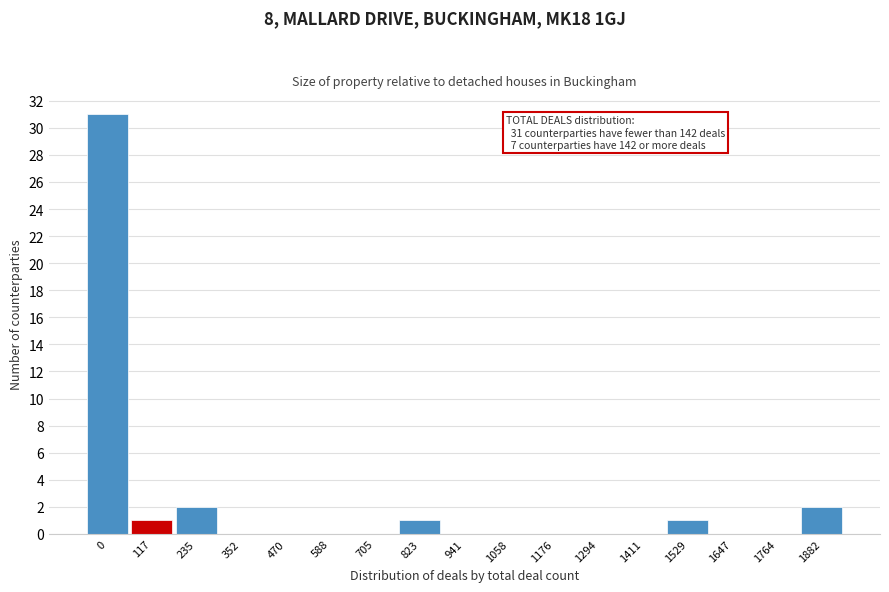

Reading right to left, transcribe all the data shown in this chart.

1882=2	1764=0	1647=0	1529=1	1411=0	1294=0	1176=0	1058=0	941=0	823=1	705=0	588=0	470=0	352=0	235=2	117=1	0=31